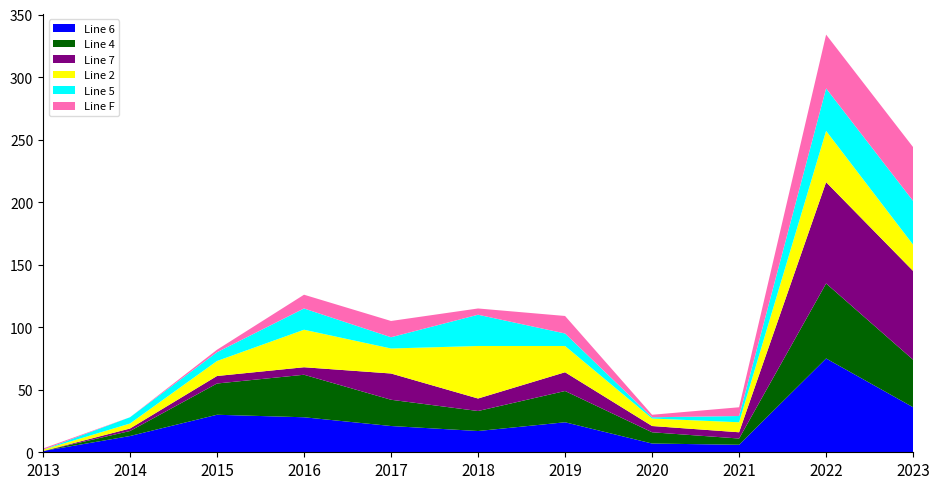

Reading right to left, list all the values displayed in this chart.

Line 6: 2023=36	2022=75	2021=6	2020=7	2019=24	2018=17	2017=21	2016=28	2015=30	2014=13	2013=1
Line 4: 2023=38	2022=60	2021=5	2020=9	2019=25	2018=16	2017=21	2016=34	2015=25	2014=4	2013=0
Line 7: 2023=71	2022=81	2021=5	2020=5	2019=15	2018=10	2017=21	2016=6	2015=6	2014=2	2013=0
Line 2: 2023=21	2022=41	2021=8	2020=6	2019=21	2018=42	2017=20	2016=30	2015=12	2014=4	2013=1
Line 5: 2023=35	2022=34	2021=5	2020=1	2019=10	2018=25	2017=9	2016=17	2015=7	2014=5	2013=0
Line F: 2023=43	2022=43	2021=7	2020=2	2019=14	2018=5	2017=13	2016=11	2015=2	2014=0	2013=1